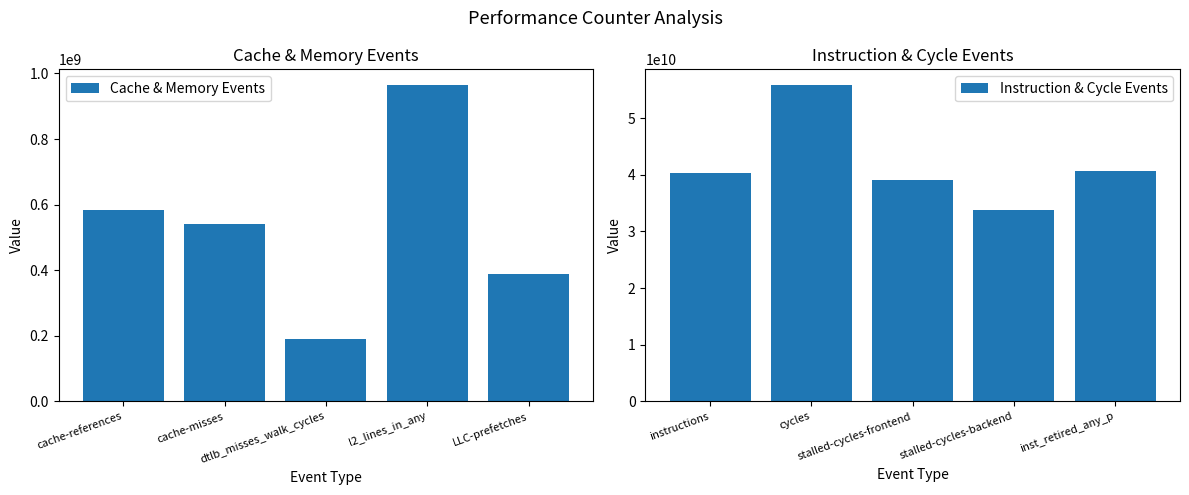

What is the approximate value of Cache & Memory Events at l2_lines_in_any?

964430671